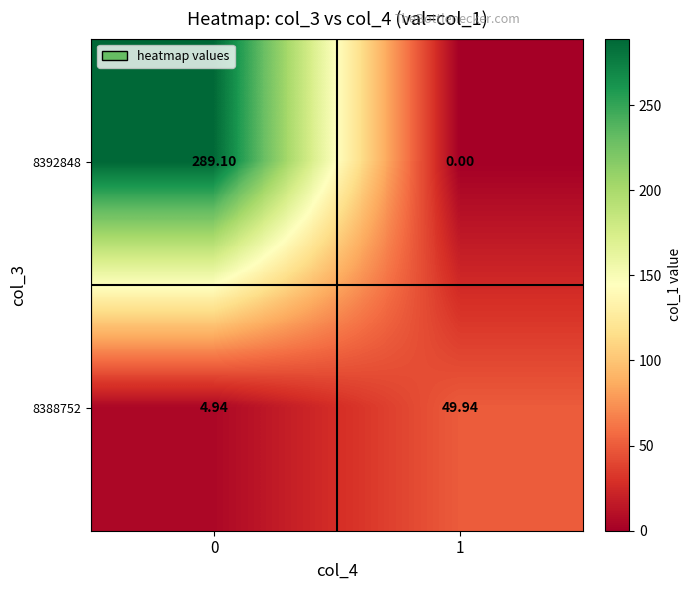

Rank the series at 0 from highest to lowest value.

8392848, 8388752